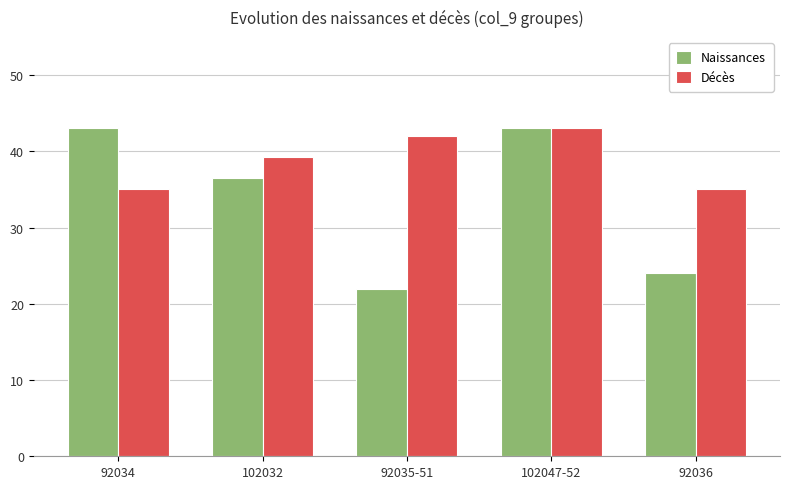

Count the number of categories in the chart.

5